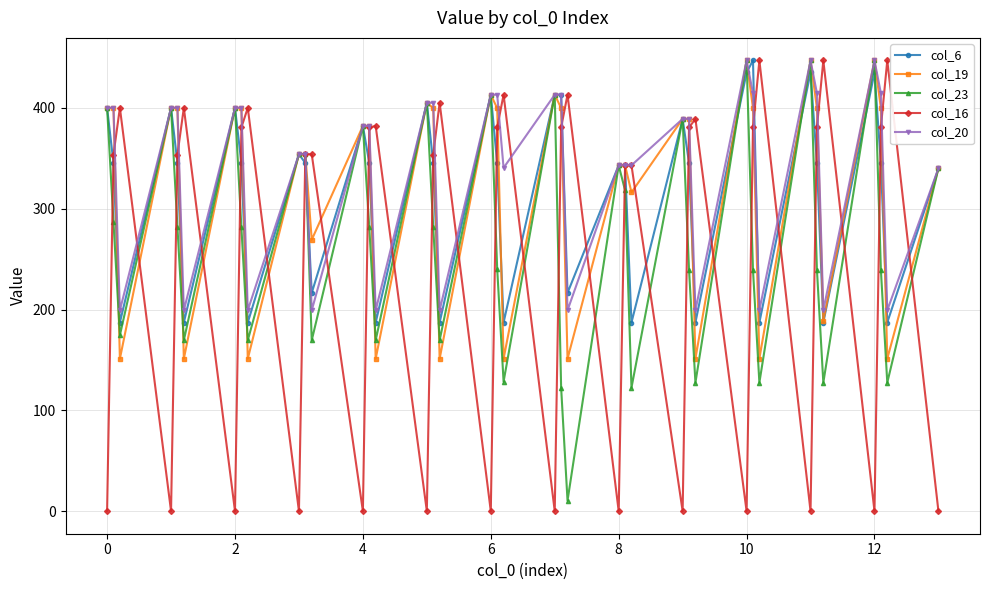

What is the average value of the col_23 series?

269.4